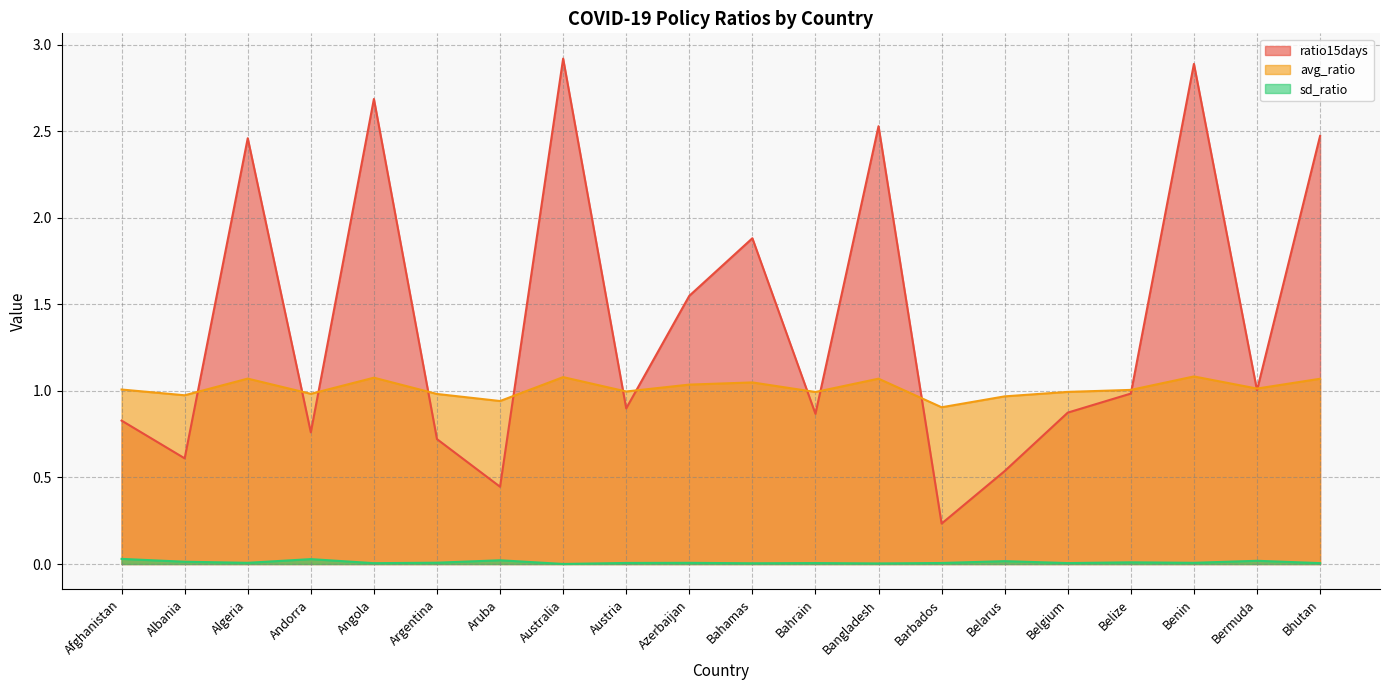

True or false: sd_ratio and avg_ratio cross at least once.

False